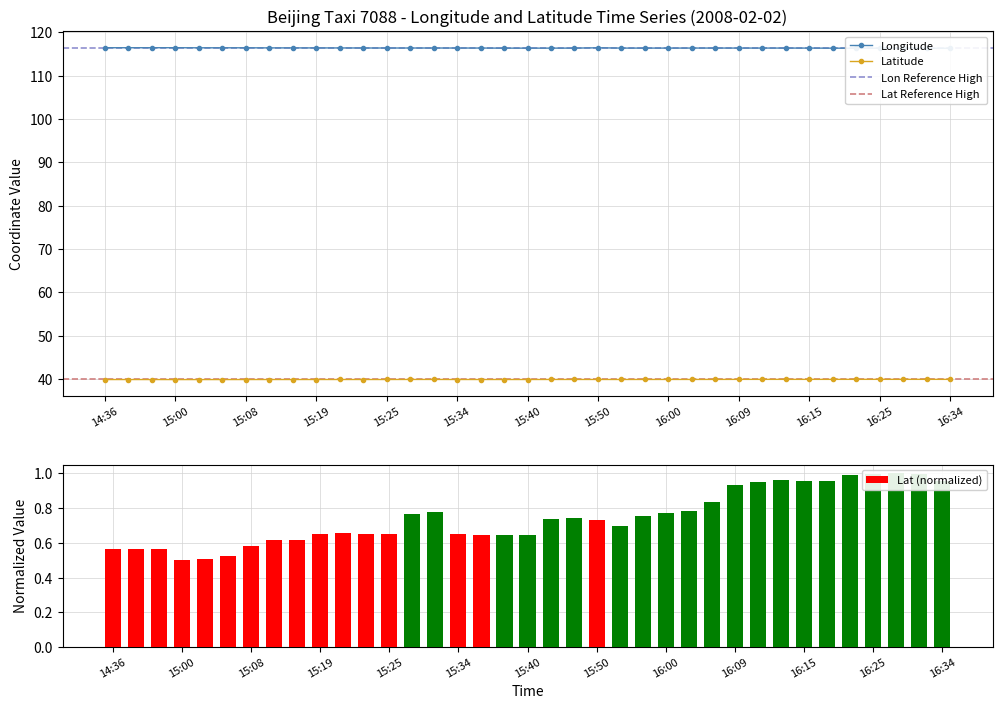

True or false: Latitude has more than 2 interior local peaks.

True